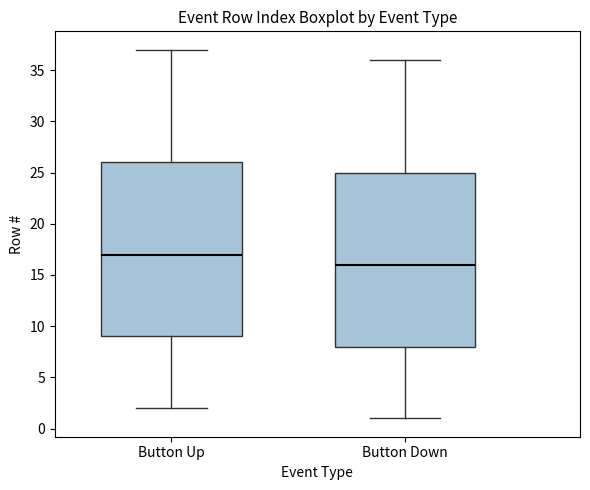

Which box has the lowest median line?

Button Down